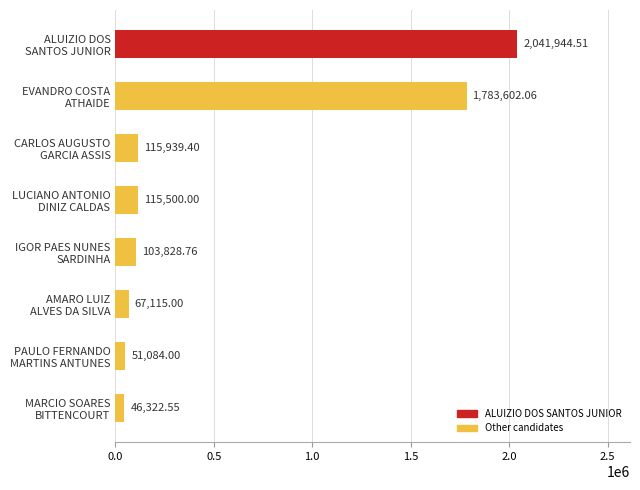

Which label corresponds to the largest value in the chart?

ALUIZIO DOS
SANTOS JUNIOR